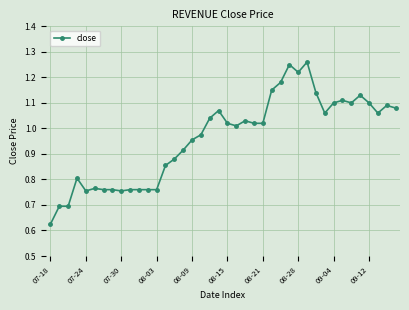

What is the sum of all values?

38.5